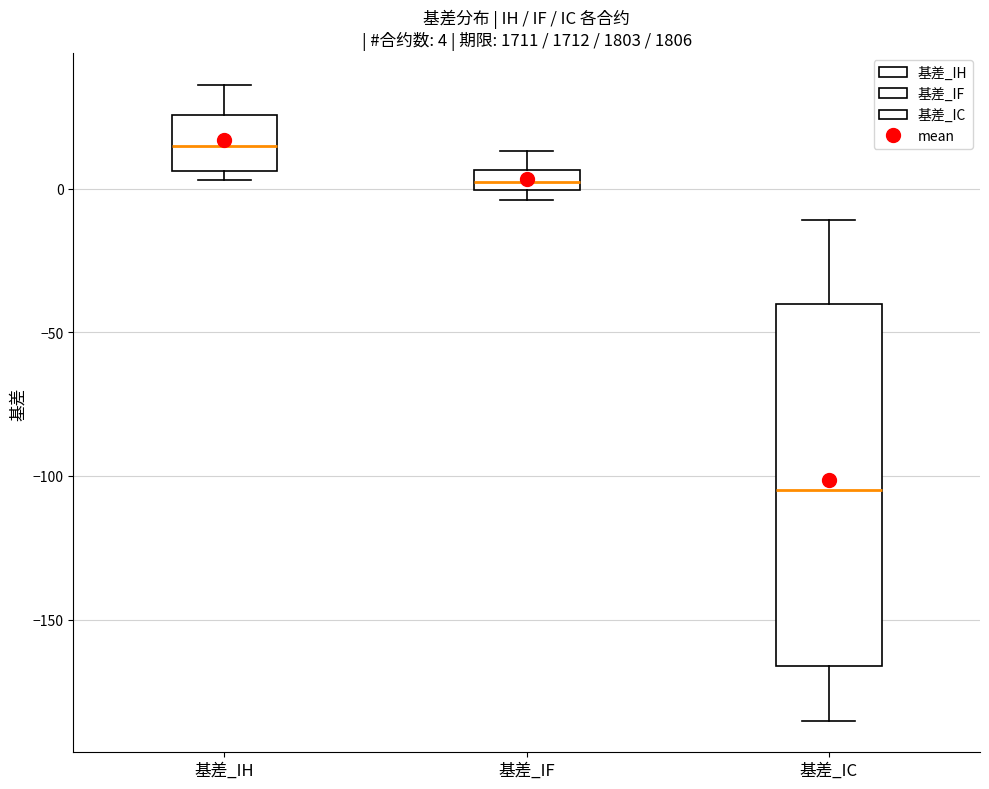

Which box has the lowest median line?

基差_IC